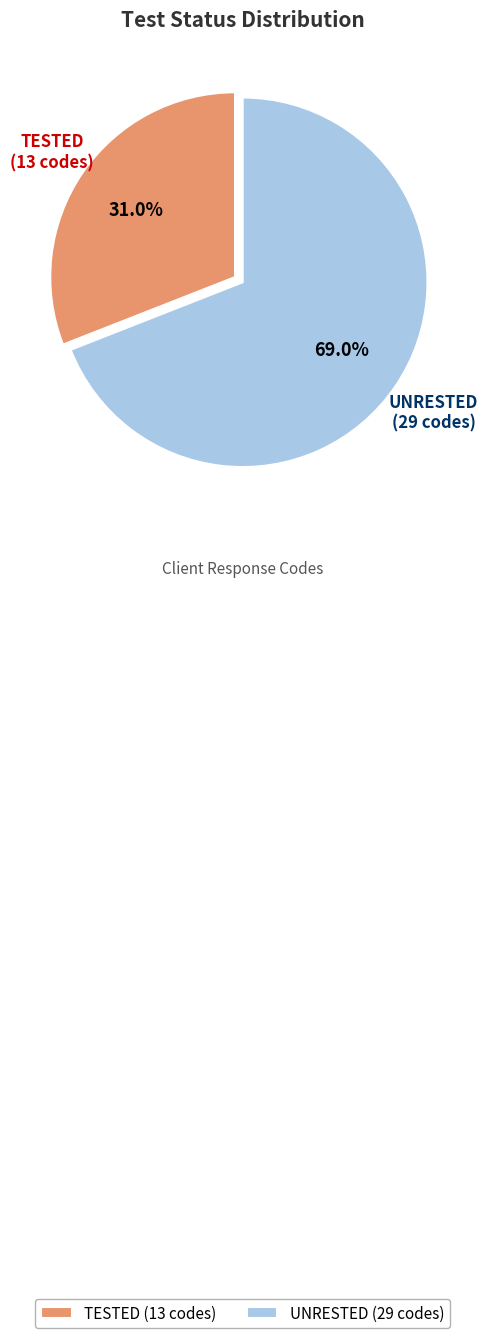

How many segments does this pie chart have?

2